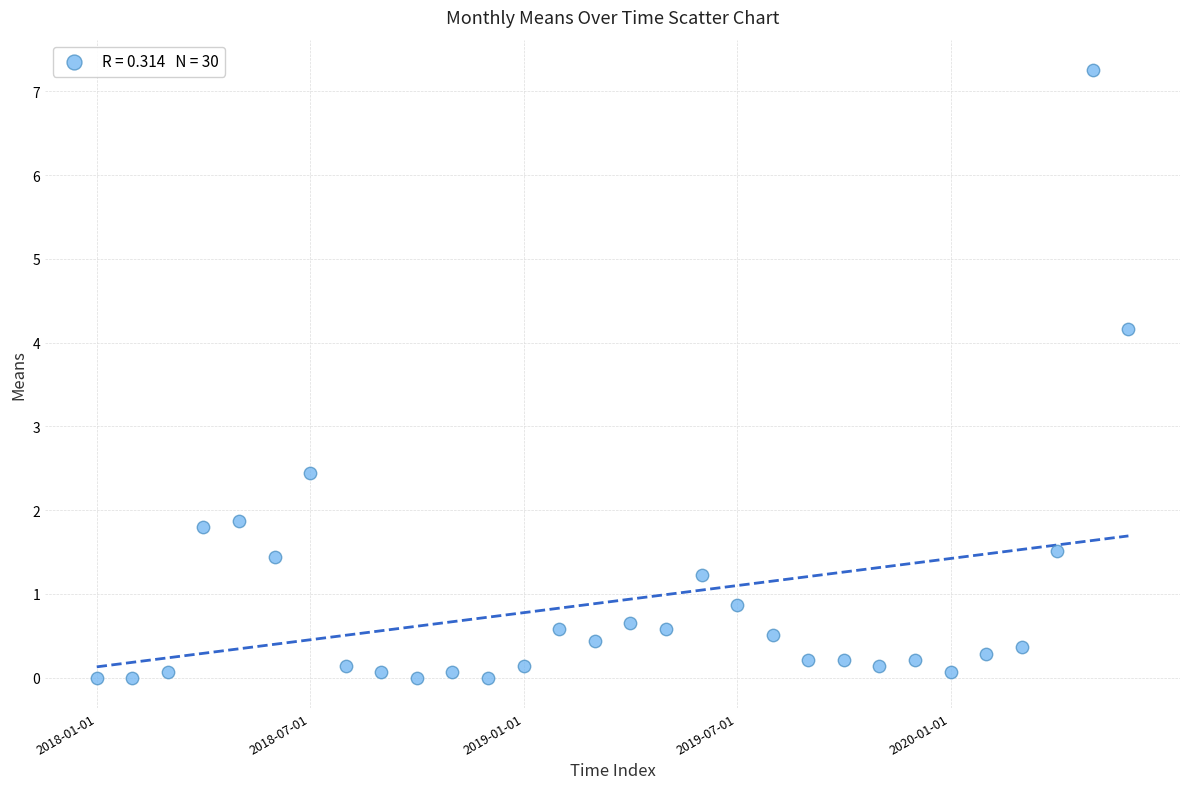

What is the range of Y values (max minus min)?

7.3